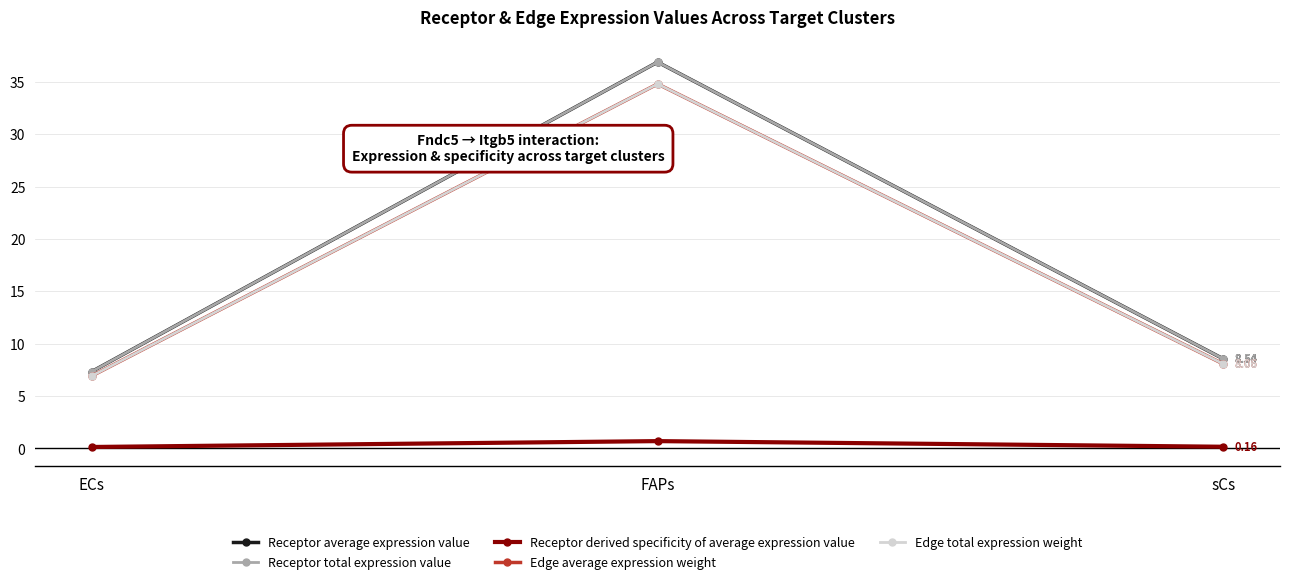

Does the chart have visible grid lines?

Yes